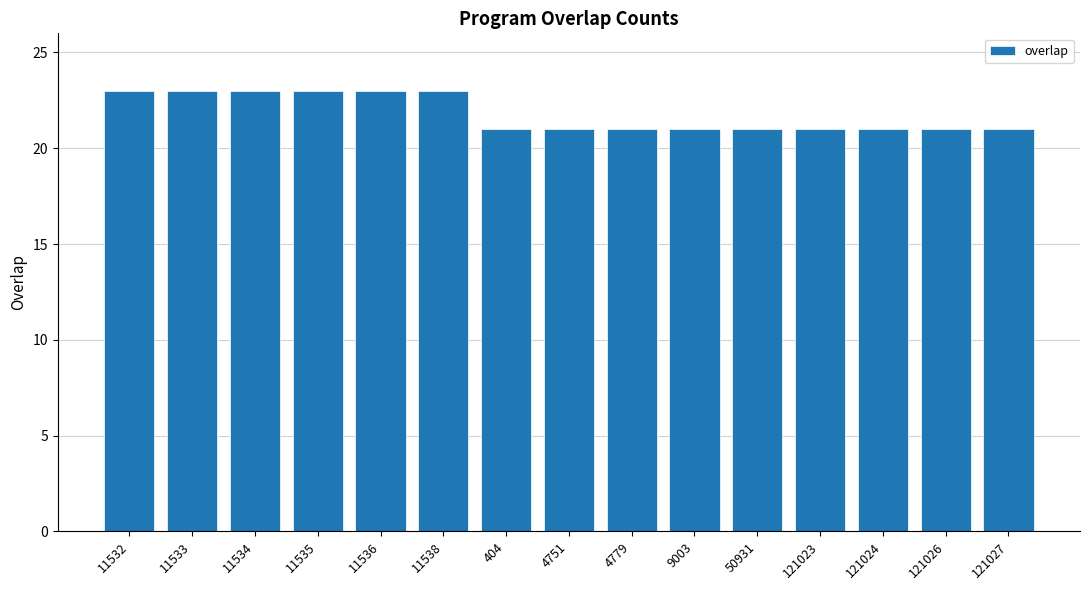

Reading left to right, transcribe all the data shown in this chart.

23	23	23	23	23	23	21	21	21	21	21	21	21	21	21